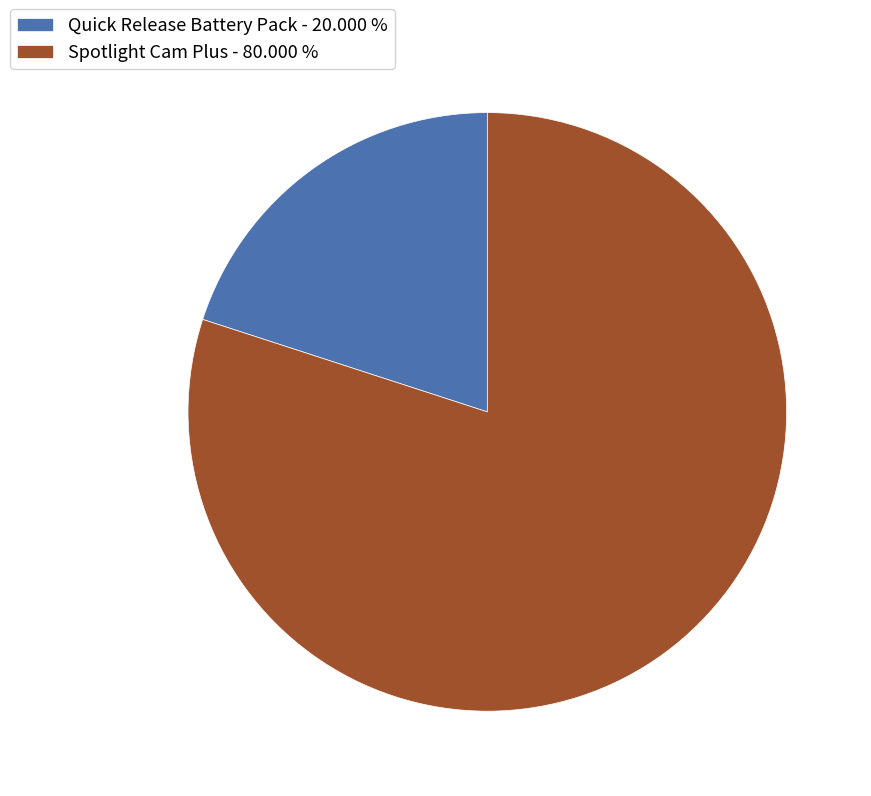

What is the largest slice in the pie chart?

Spotlight Cam Plus